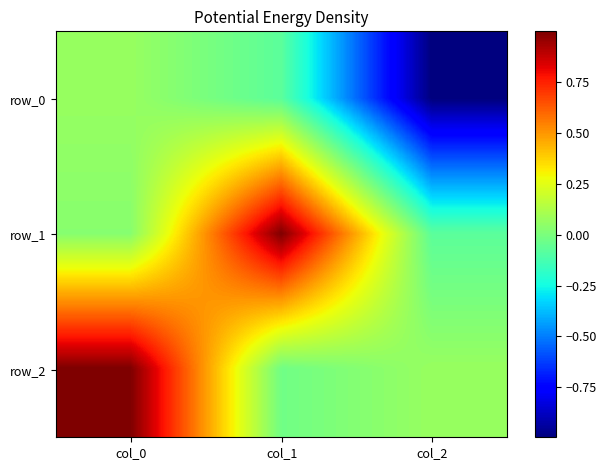

Reading right to left, transcribe all the data shown in this chart.

row_0: -1.0	-0.1	0.1
row_1: -0.1	1.0	0.0
row_2: 0.1	-0.0	1.0